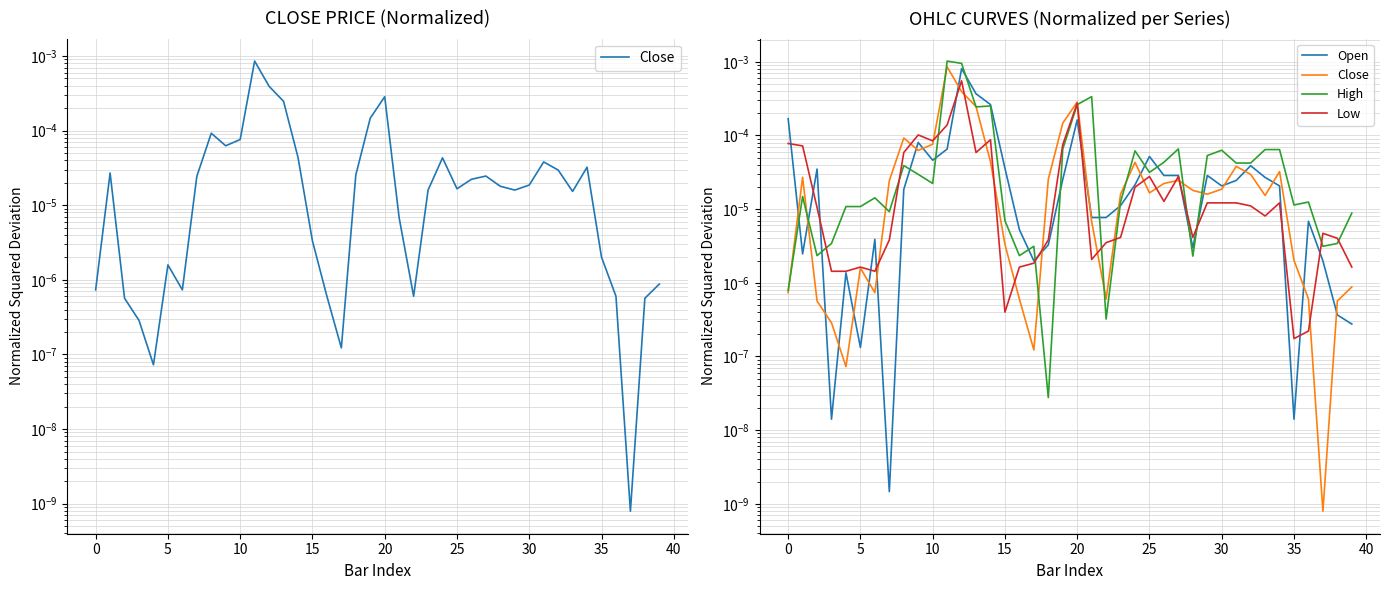

At which label does Low reach its minimum?

35